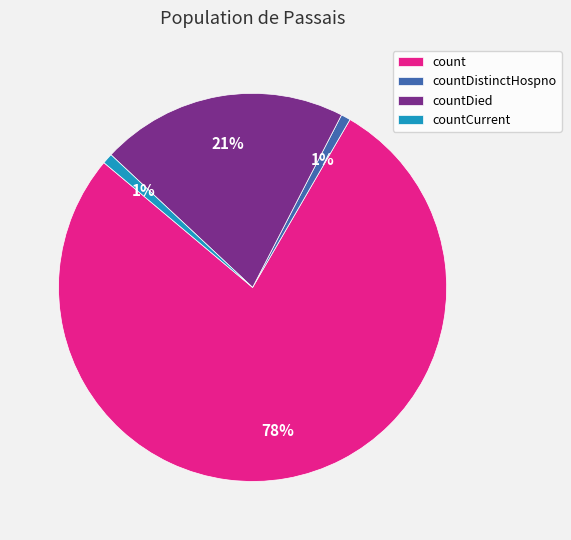

True or false: countDistinctHospno accounts for 6% of the total.

False